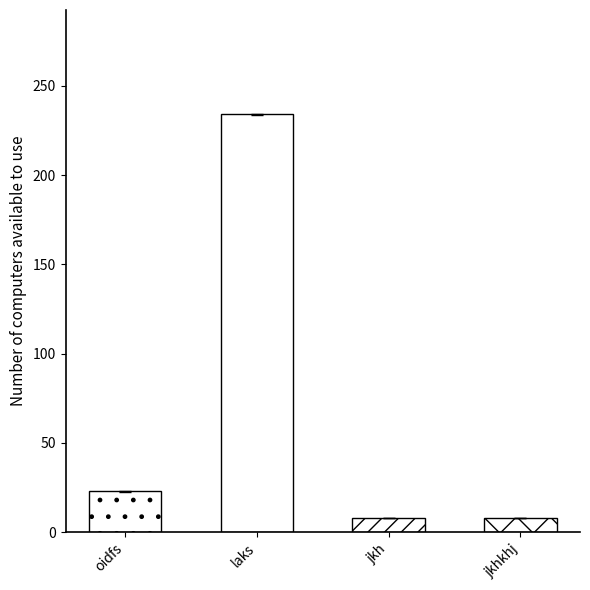

What is the minimum value shown in the chart?

8